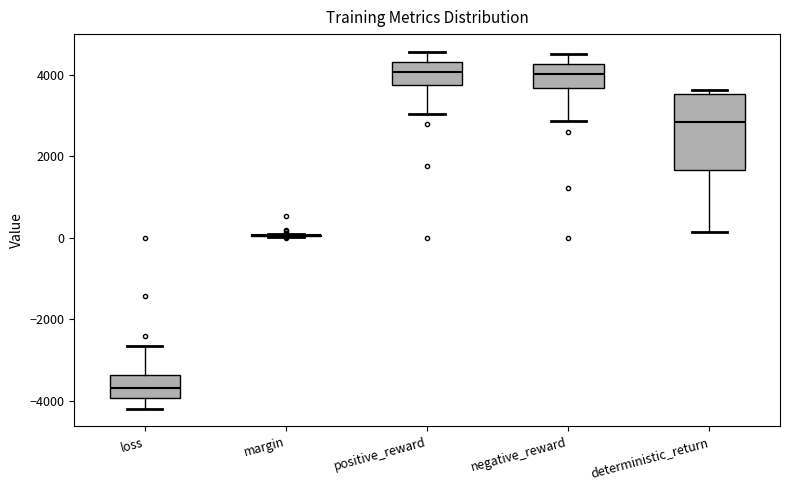

Reading left to right, transcribe this box plot: for each box, give where its median line is, the range the box spans, and where its two whiskers end, as read against the y-axis. The values are not printed on the chart, so give them approximately, as read against the axis.

loss: median -3600, box -4000 to -3400, whiskers -4200 to -2600
margin: box collapsed to a line at 0, whiskers 0 to 0
positive_reward: median 4000, box 3800 to 4400, whiskers 3000 to 4600
negative_reward: median 4000, box 3600 to 4200, whiskers 2800 to 4600
deterministic_return: median 2800, box 1600 to 3600, whiskers 200 to 3600 (just above the box's upper edge)